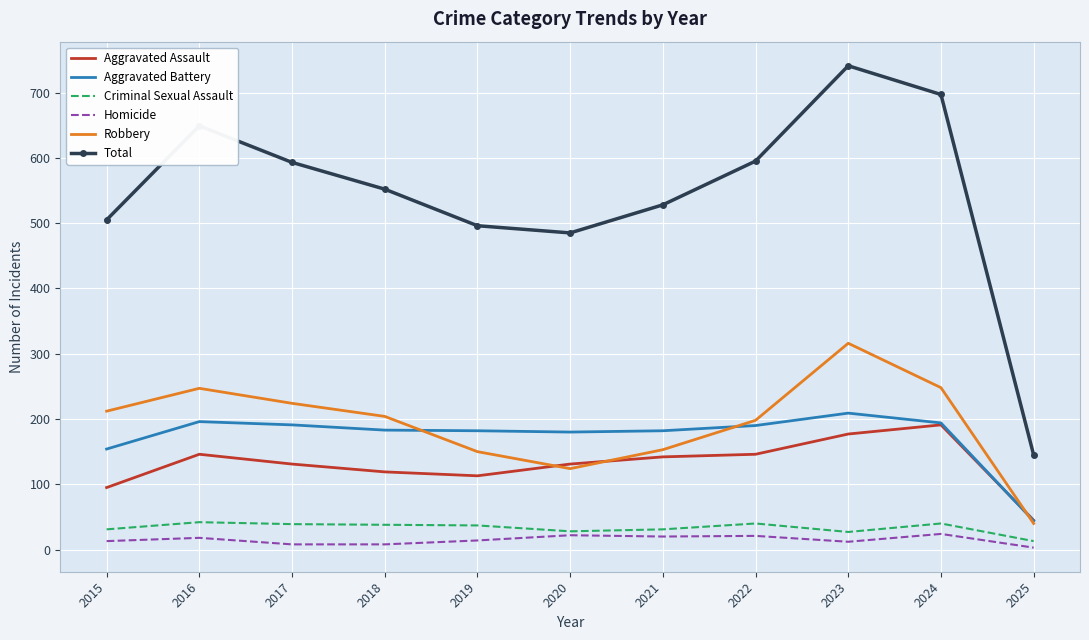

What is the smallest value displayed?

3